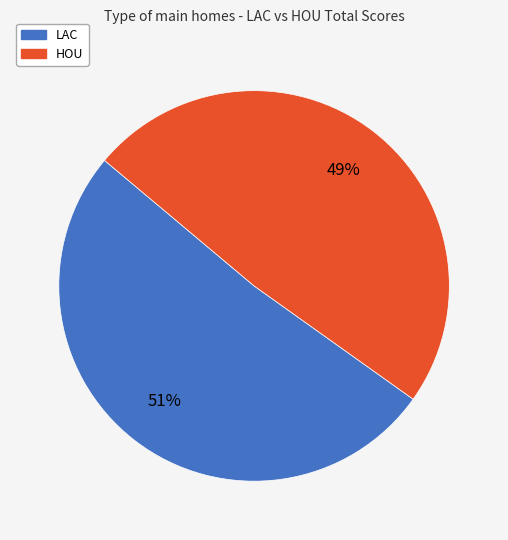

Is it true that LAC is 63% of the pie?

False